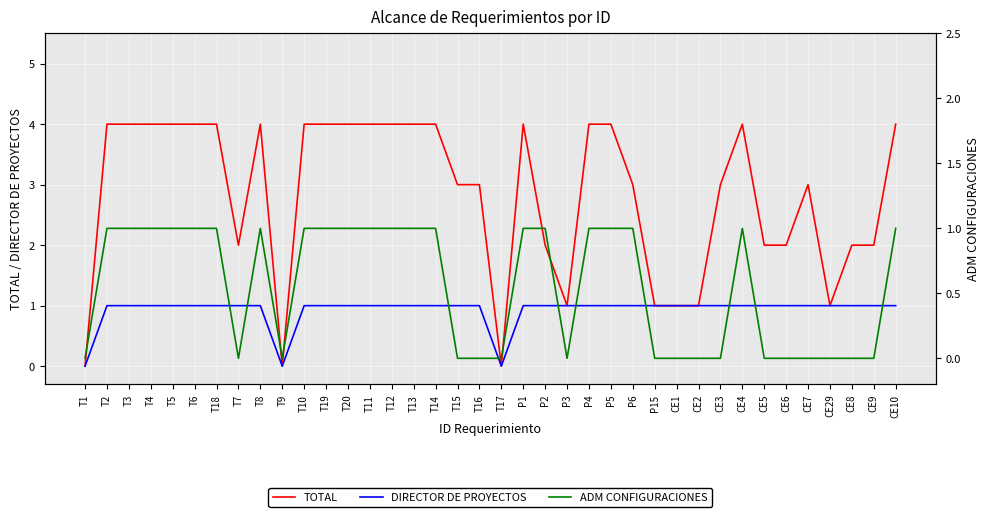

What is the sum of all DIRECTOR DE PROYECTOS values?

35